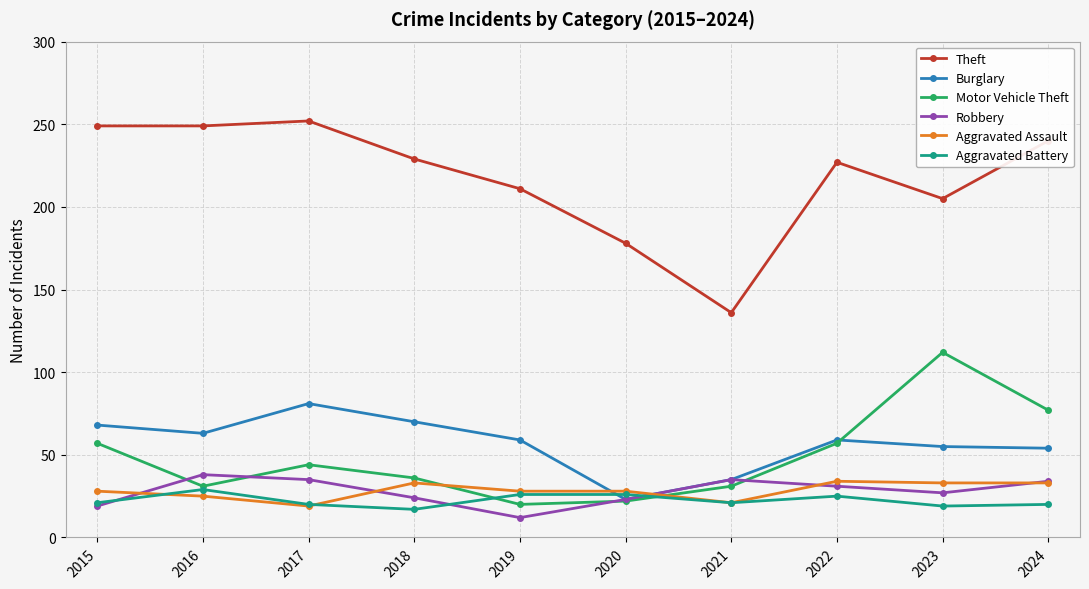

Is this an area chart (filled region under the line)?

No